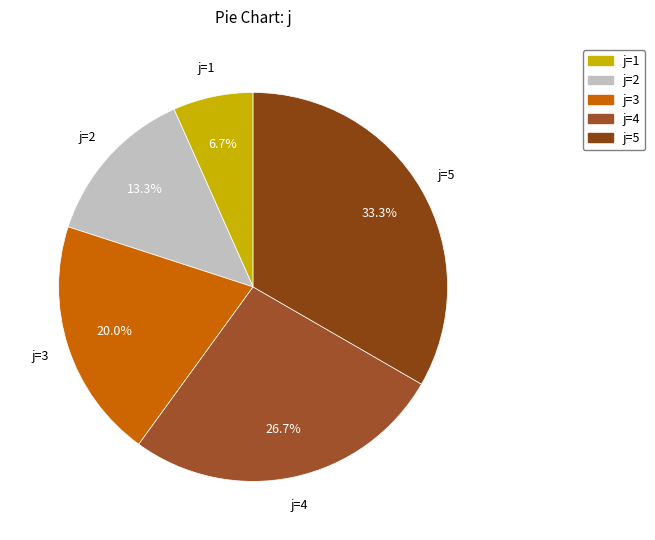

What portion of the pie excludes j=2?

86.7%